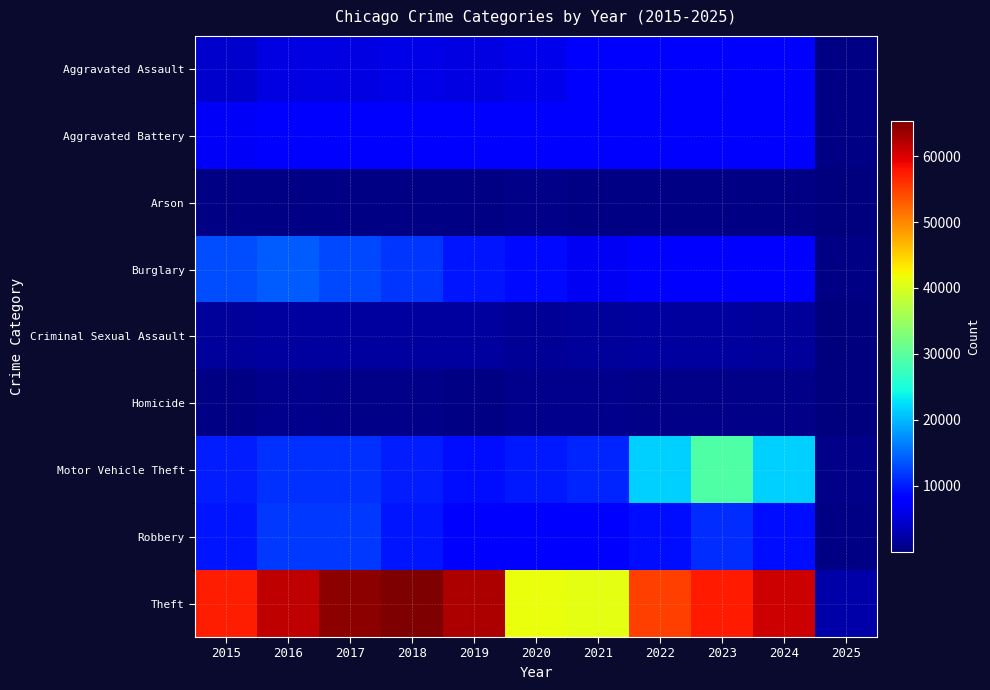

At which category is the sum across all series the highest?

2023